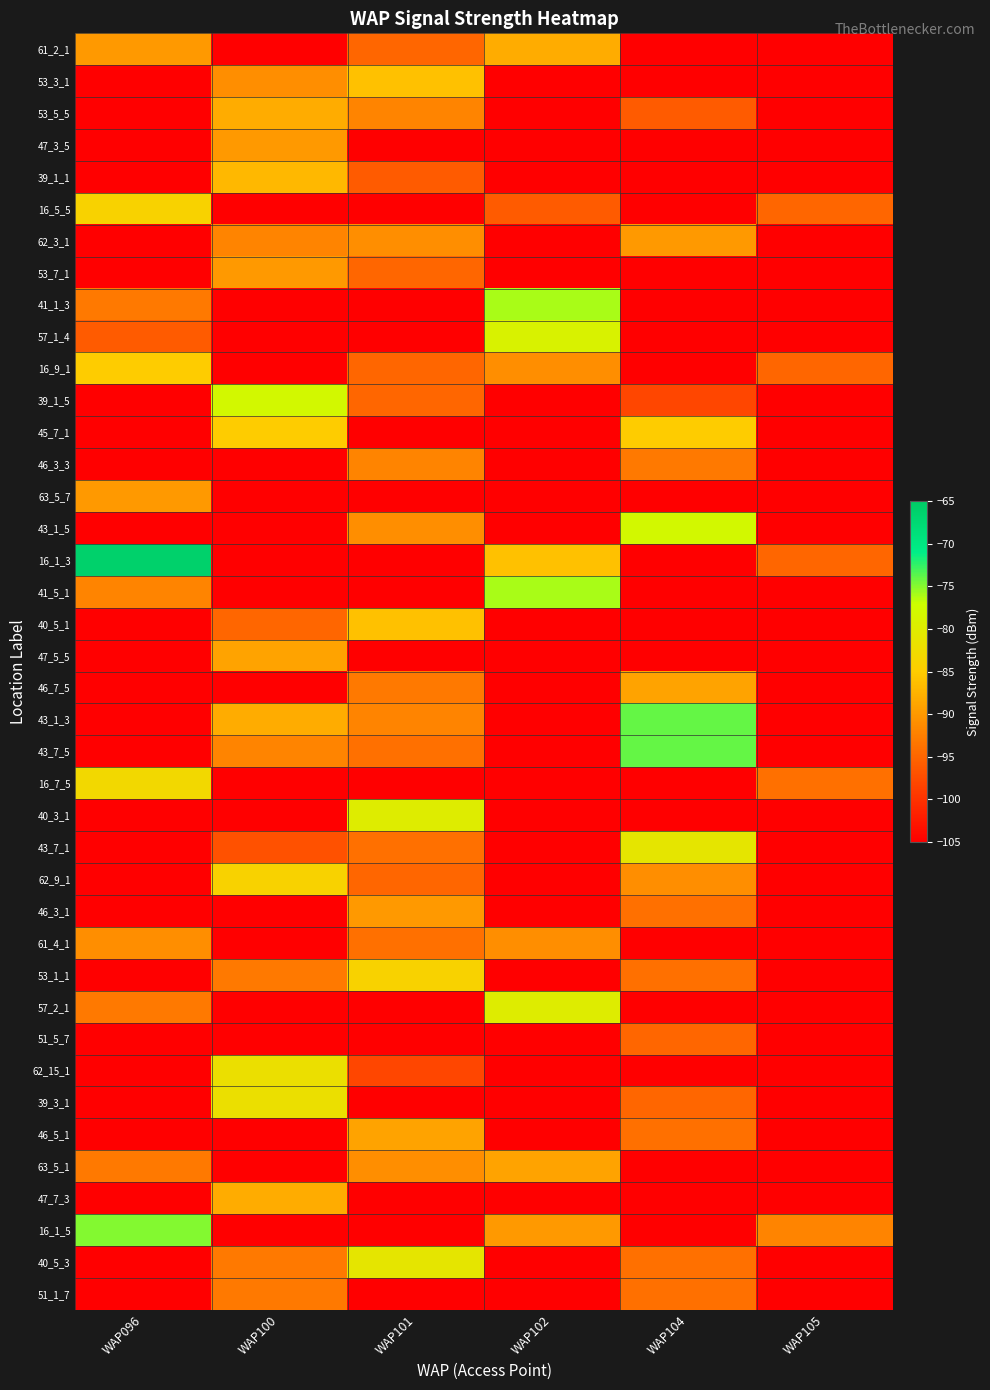

Reading left to right, transcribe all the data shown in this chart.

61_2_1: WAP096=-90	WAP100=-105	WAP101=-95	WAP102=-88	WAP104=-105	WAP105=-105
53_3_1: WAP096=-105	WAP100=-91	WAP101=-86	WAP102=-105	WAP104=-105	WAP105=-105
53_5_5: WAP096=-105	WAP100=-88	WAP101=-92	WAP102=-105	WAP104=-96	WAP105=-105
47_3_5: WAP096=-105	WAP100=-90	WAP101=-105	WAP102=-105	WAP104=-105	WAP105=-105
39_1_1: WAP096=-105	WAP100=-87	WAP101=-96	WAP102=-105	WAP104=-105	WAP105=-105
16_5_5: WAP096=-84	WAP100=-105	WAP101=-105	WAP102=-96	WAP104=-105	WAP105=-95
62_3_1: WAP096=-105	WAP100=-92	WAP101=-91	WAP102=-105	WAP104=-90	WAP105=-105
53_7_1: WAP096=-105	WAP100=-90	WAP101=-95	WAP102=-105	WAP104=-105	WAP105=-105
41_1_3: WAP096=-93	WAP100=-105	WAP101=-105	WAP102=-76	WAP104=-105	WAP105=-105
57_1_4: WAP096=-96	WAP100=-105	WAP101=-105	WAP102=-79	WAP104=-105	WAP105=-105
16_9_1: WAP096=-85	WAP100=-105	WAP101=-95	WAP102=-91	WAP104=-105	WAP105=-95
39_1_5: WAP096=-105	WAP100=-78	WAP101=-95	WAP102=-105	WAP104=-98	WAP105=-105
45_7_1: WAP096=-105	WAP100=-85	WAP101=-105	WAP102=-105	WAP104=-85	WAP105=-105
46_3_3: WAP096=-105	WAP100=-105	WAP101=-92	WAP102=-105	WAP104=-93	WAP105=-105
63_5_7: WAP096=-90	WAP100=-105	WAP101=-105	WAP102=-105	WAP104=-105	WAP105=-105
43_1_5: WAP096=-105	WAP100=-105	WAP101=-91	WAP102=-105	WAP104=-78	WAP105=-105
16_1_3: WAP096=-66	WAP100=-105	WAP101=-105	WAP102=-86	WAP104=-105	WAP105=-95
41_5_1: WAP096=-92	WAP100=-105	WAP101=-105	WAP102=-76	WAP104=-105	WAP105=-105
40_5_1: WAP096=-105	WAP100=-95	WAP101=-86	WAP102=-105	WAP104=-105	WAP105=-105
47_5_5: WAP096=-105	WAP100=-89	WAP101=-105	WAP102=-105	WAP104=-105	WAP105=-105
46_7_5: WAP096=-105	WAP100=-105	WAP101=-93	WAP102=-105	WAP104=-89	WAP105=-105
43_1_3: WAP096=-105	WAP100=-88	WAP101=-92	WAP102=-105	WAP104=-74	WAP105=-105
43_7_5: WAP096=-105	WAP100=-92	WAP101=-94	WAP102=-105	WAP104=-74	WAP105=-105
16_7_5: WAP096=-83	WAP100=-105	WAP101=-105	WAP102=-105	WAP104=-105	WAP105=-94
40_3_1: WAP096=-105	WAP100=-105	WAP101=-80	WAP102=-105	WAP104=-105	WAP105=-105
43_7_1: WAP096=-105	WAP100=-97	WAP101=-94	WAP102=-105	WAP104=-81	WAP105=-105
62_9_1: WAP096=-105	WAP100=-84	WAP101=-95	WAP102=-105	WAP104=-91	WAP105=-105
46_3_1: WAP096=-105	WAP100=-105	WAP101=-90	WAP102=-105	WAP104=-94	WAP105=-105
61_4_1: WAP096=-91	WAP100=-105	WAP101=-94	WAP102=-91	WAP104=-105	WAP105=-105
53_1_1: WAP096=-105	WAP100=-93	WAP101=-84	WAP102=-105	WAP104=-94	WAP105=-105
57_2_1: WAP096=-93	WAP100=-105	WAP101=-105	WAP102=-80	WAP104=-105	WAP105=-105
51_5_7: WAP096=-105	WAP100=-105	WAP101=-105	WAP102=-105	WAP104=-95	WAP105=-105
62_15_1: WAP096=-105	WAP100=-82	WAP101=-98	WAP102=-105	WAP104=-105	WAP105=-105
39_3_1: WAP096=-105	WAP100=-82	WAP101=-105	WAP102=-105	WAP104=-95	WAP105=-105
46_5_1: WAP096=-105	WAP100=-105	WAP101=-89	WAP102=-105	WAP104=-94	WAP105=-105
63_5_1: WAP096=-93	WAP100=-105	WAP101=-91	WAP102=-89	WAP104=-105	WAP105=-105
47_7_3: WAP096=-105	WAP100=-88	WAP101=-105	WAP102=-105	WAP104=-105	WAP105=-105
16_1_5: WAP096=-75	WAP100=-105	WAP101=-105	WAP102=-90	WAP104=-105	WAP105=-92
40_5_3: WAP096=-105	WAP100=-93	WAP101=-81	WAP102=-105	WAP104=-94	WAP105=-105
51_1_7: WAP096=-105	WAP100=-93	WAP101=-105	WAP102=-105	WAP104=-94	WAP105=-105